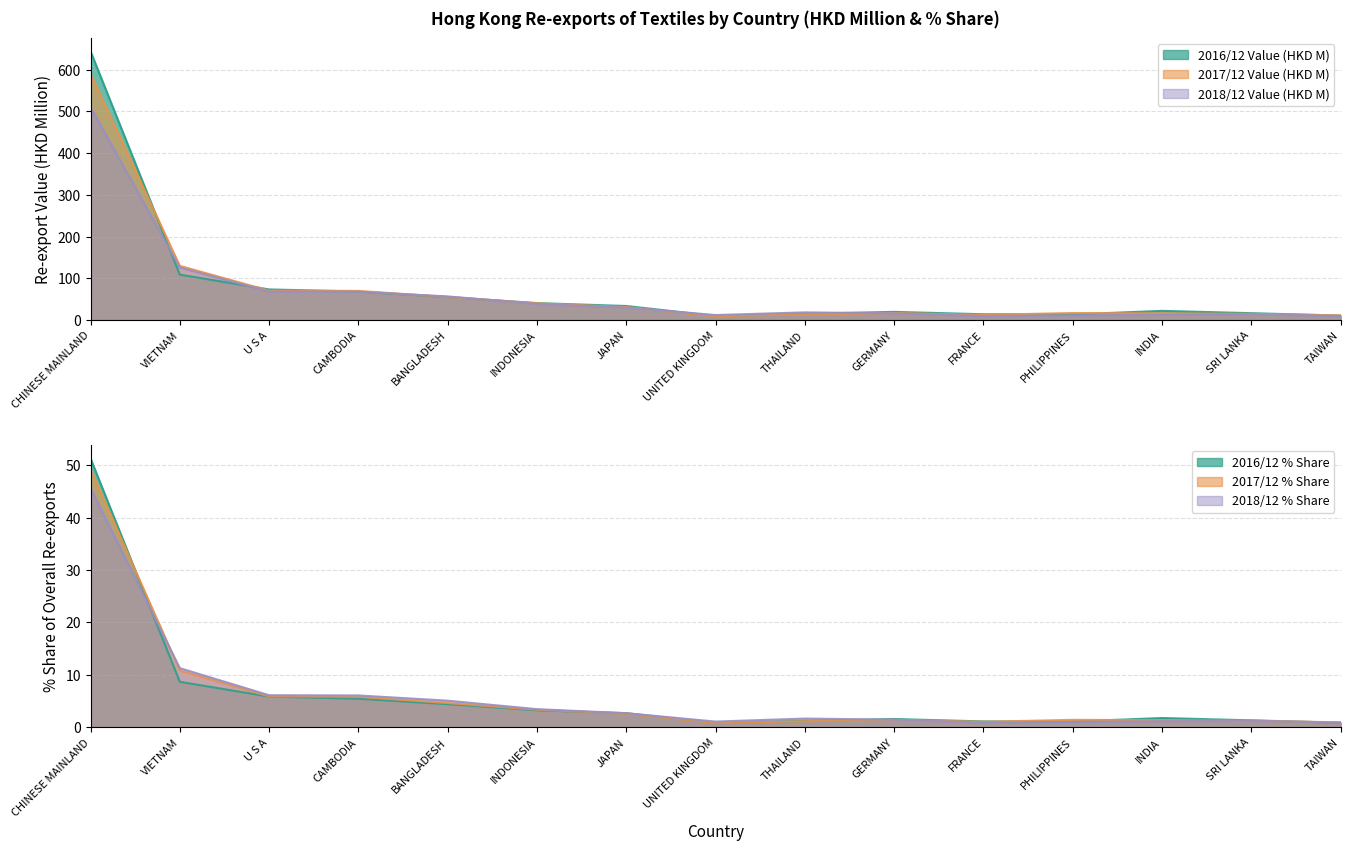

What is the average value of the 2018/12 % Share series?

6.0